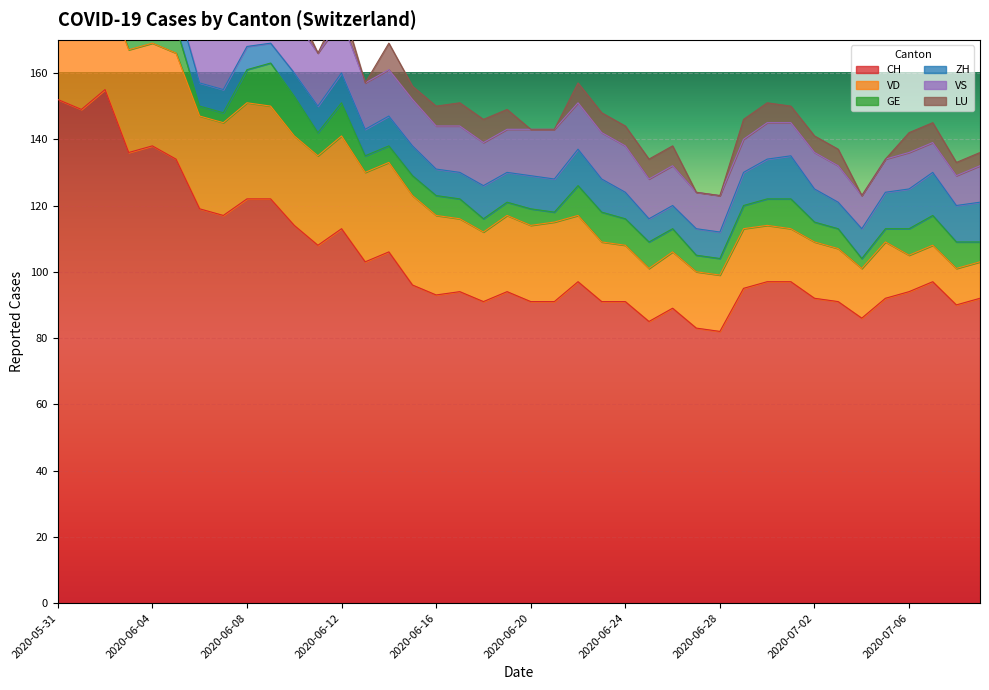

What are all the series names shown in the legend?

CH, VD, GE, ZH, VS, LU